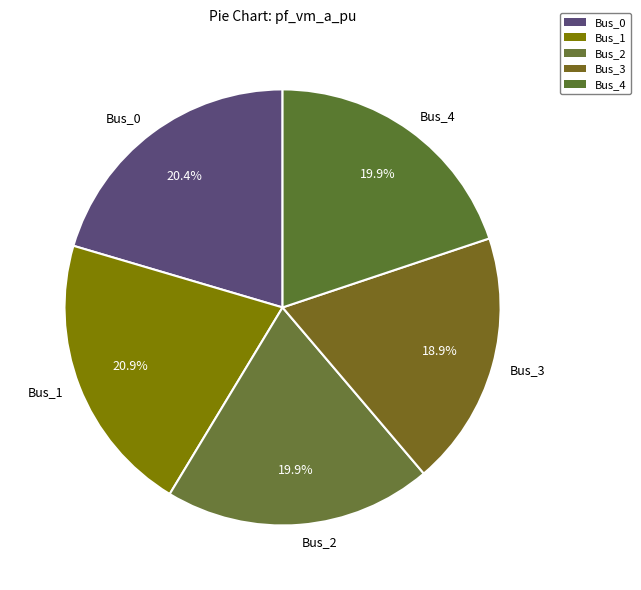

Which has a higher value, Bus_3 or Bus_4?

Bus_4